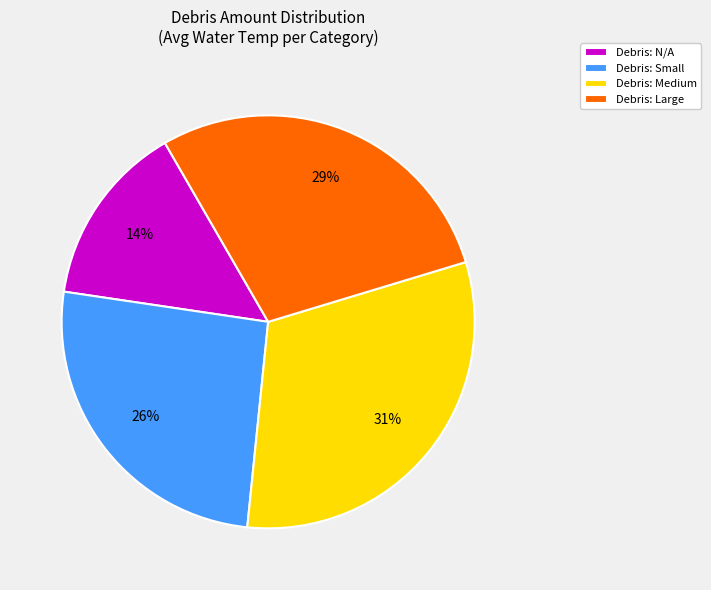

To the nearest percent, what percentage of the pie is Debris: N/A?

14%